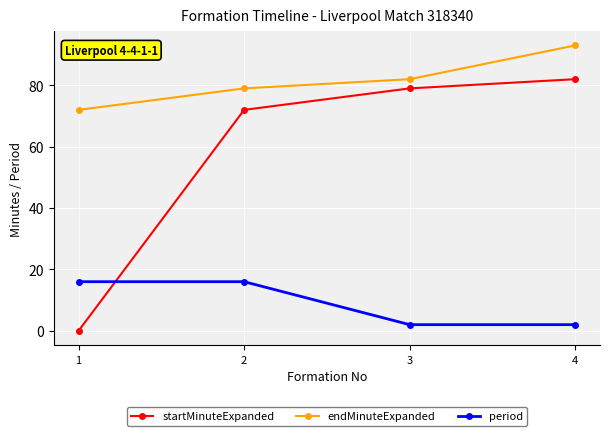

Which series has the largest total across all categories?

endMinuteExpanded